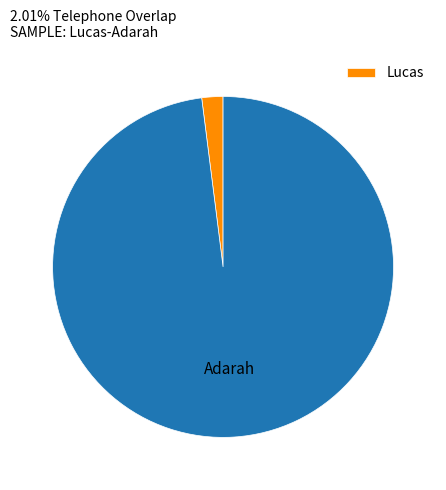

How many segments does this pie chart have?

2